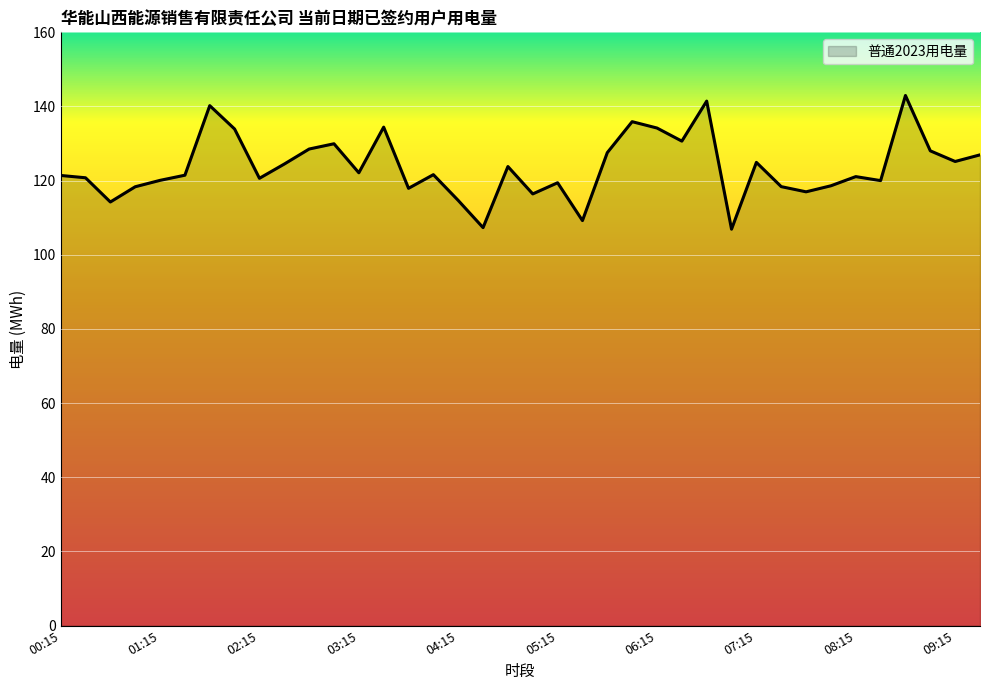

True or false: the data has more than 2 interior local peaks.

True